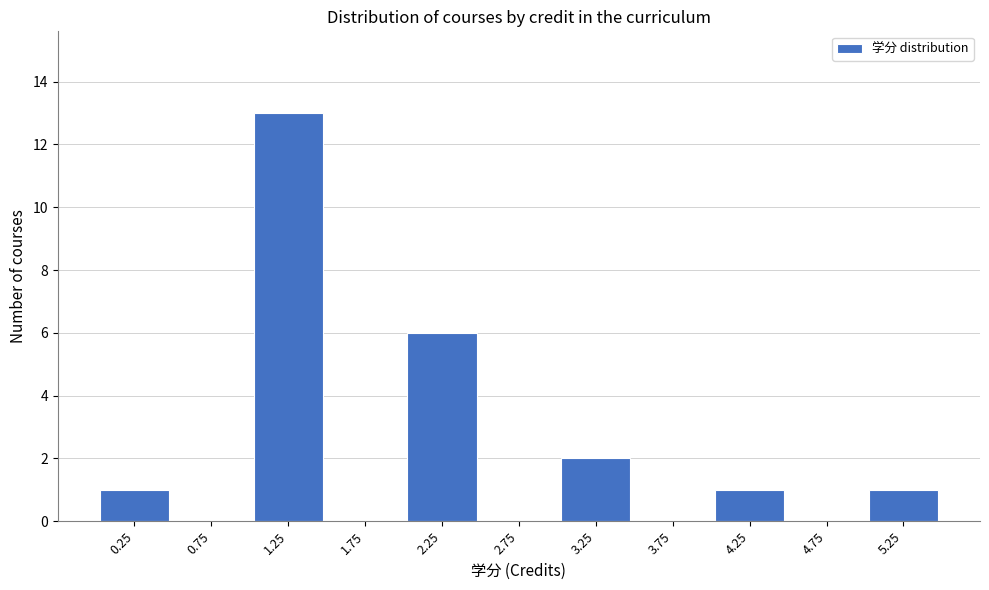

What is the height of the bar covering 0.0 to 0.5 on the x-axis? The values are not printed on the chart, so give them approximately, as read against the axis.

1